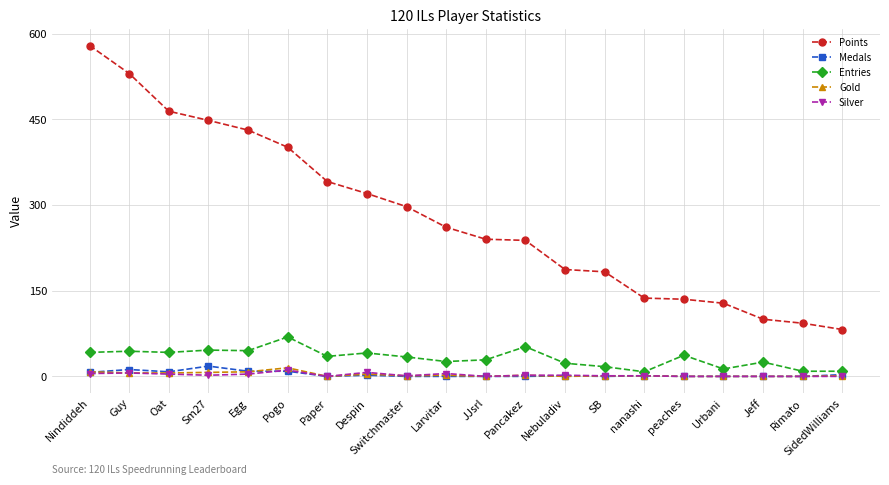

What is the average value of the Silver series?

3